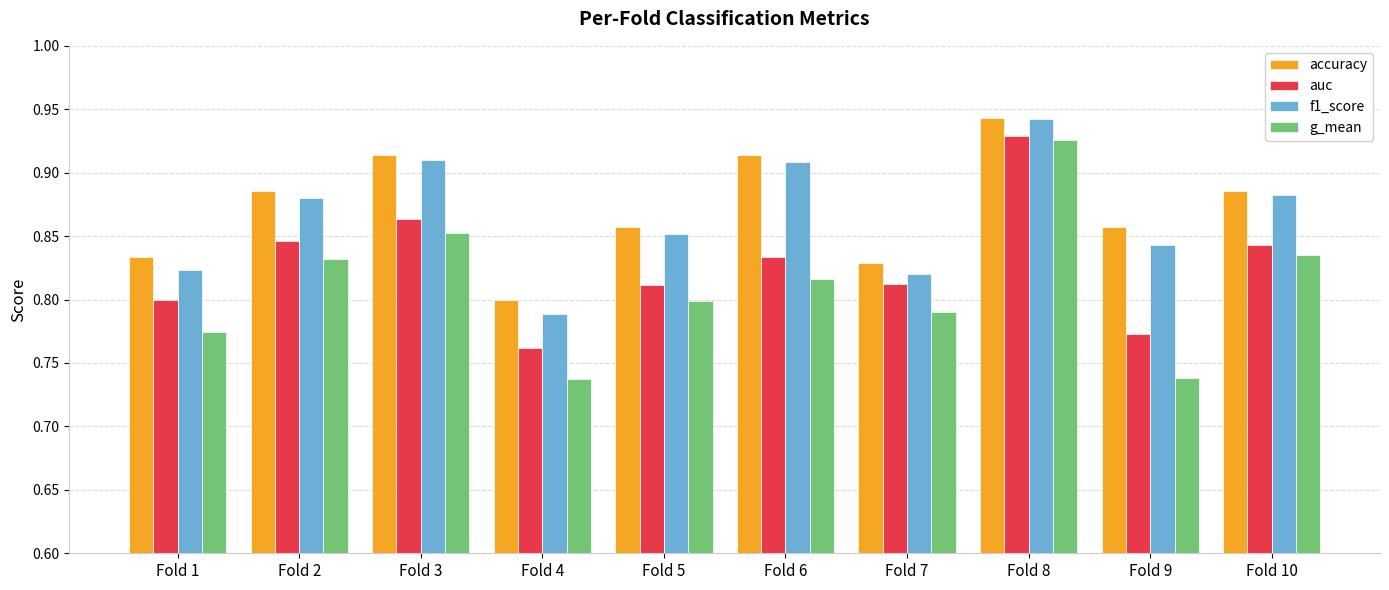

What is the sum of the g_mean values at Fold 1 and Fold 2?

1.6